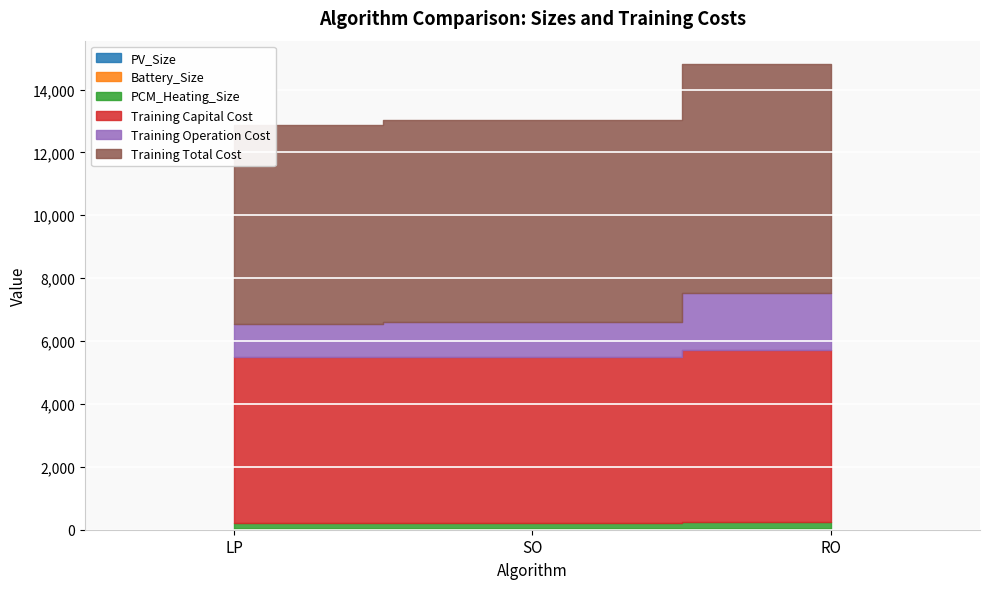

What is the average value of the Training Operation Cost series?

1333.0